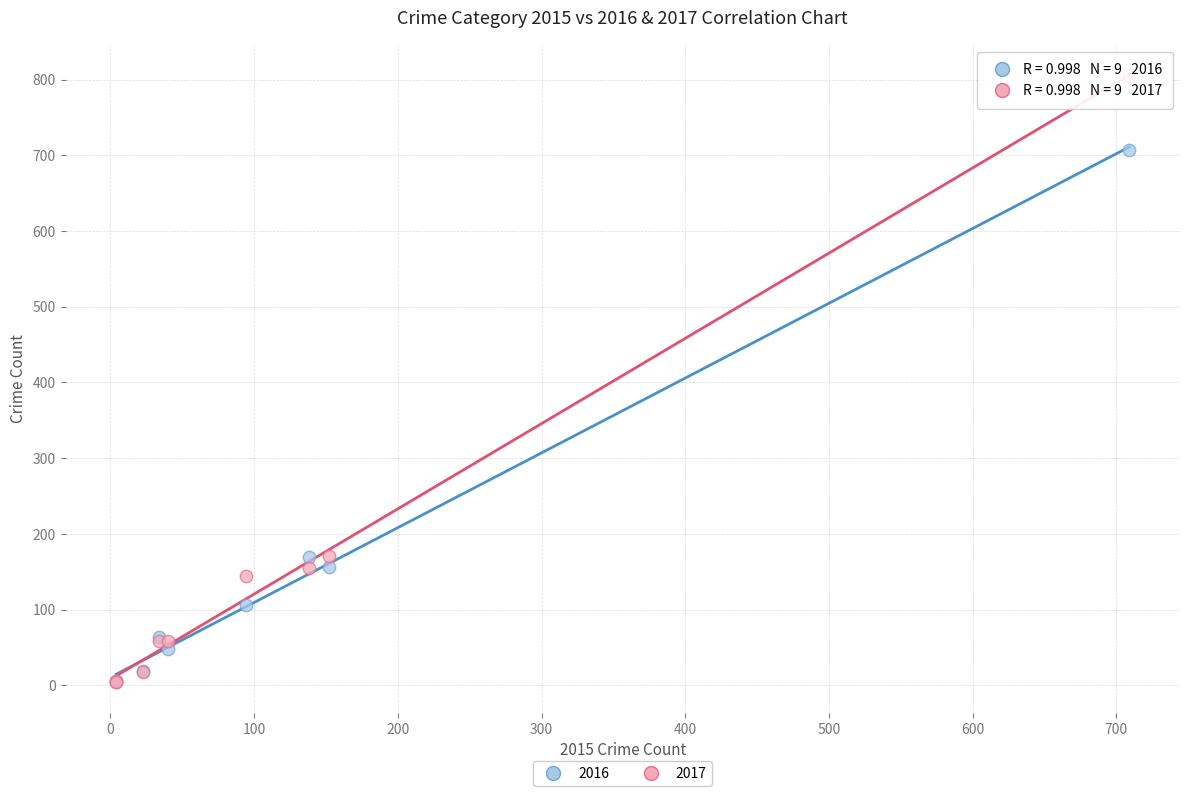

What are all the series names shown in the legend?

2016, 2017